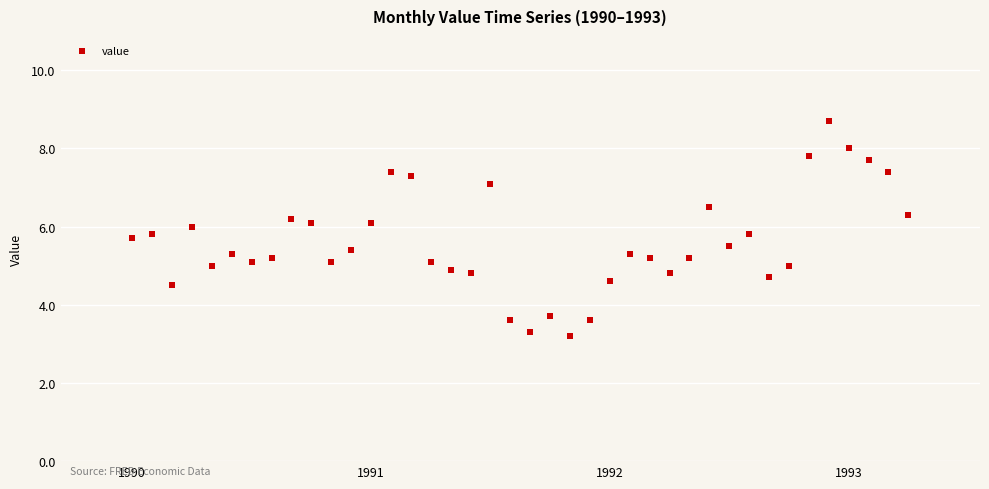

What is the range of Y values (max minus min)?

5.5